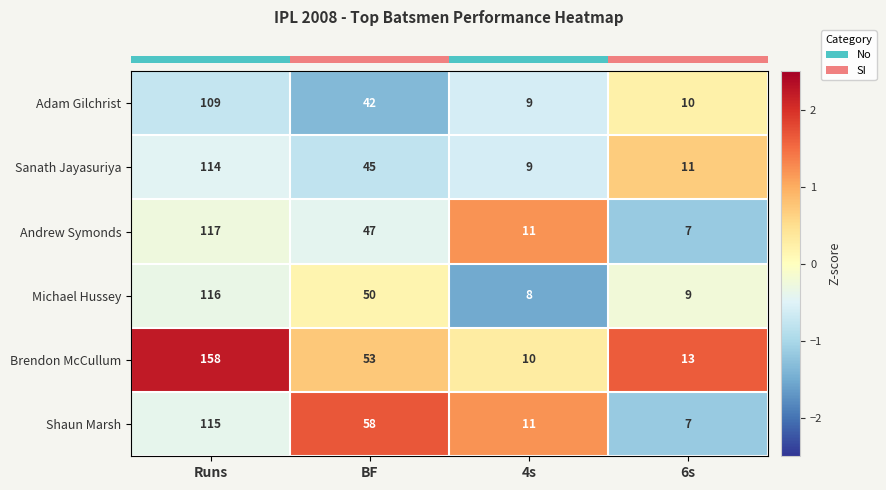

At which category is the sum across all series the highest?

Runs